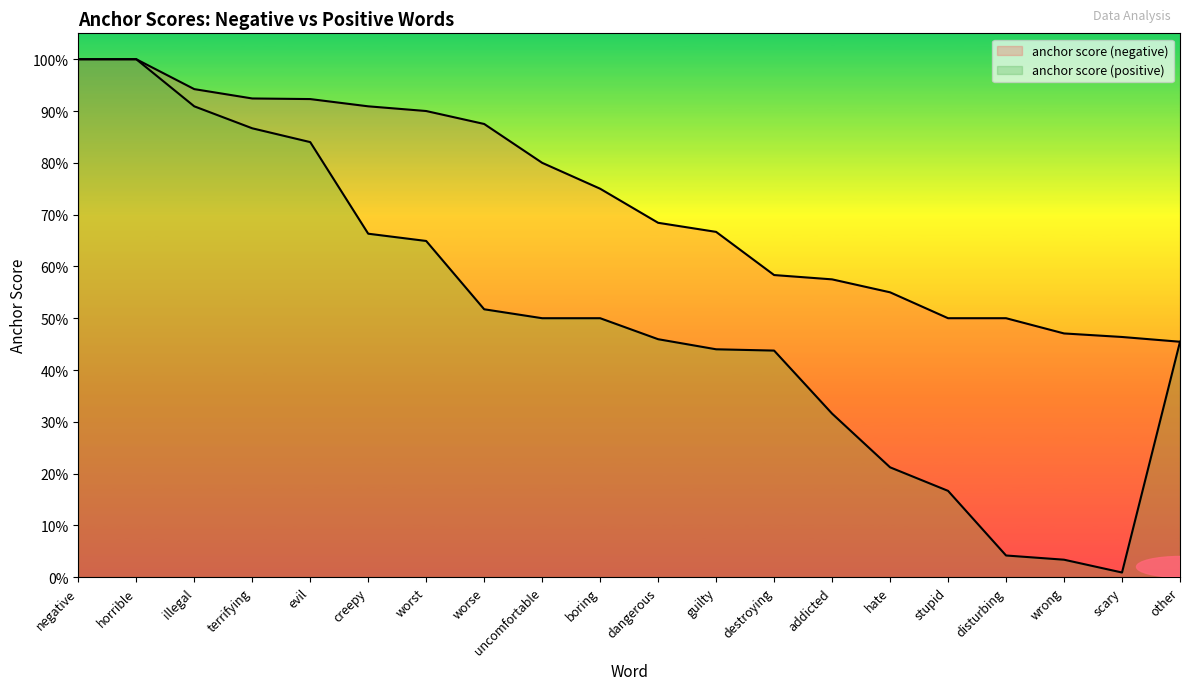

Which has a higher value, addicted or boring?

boring